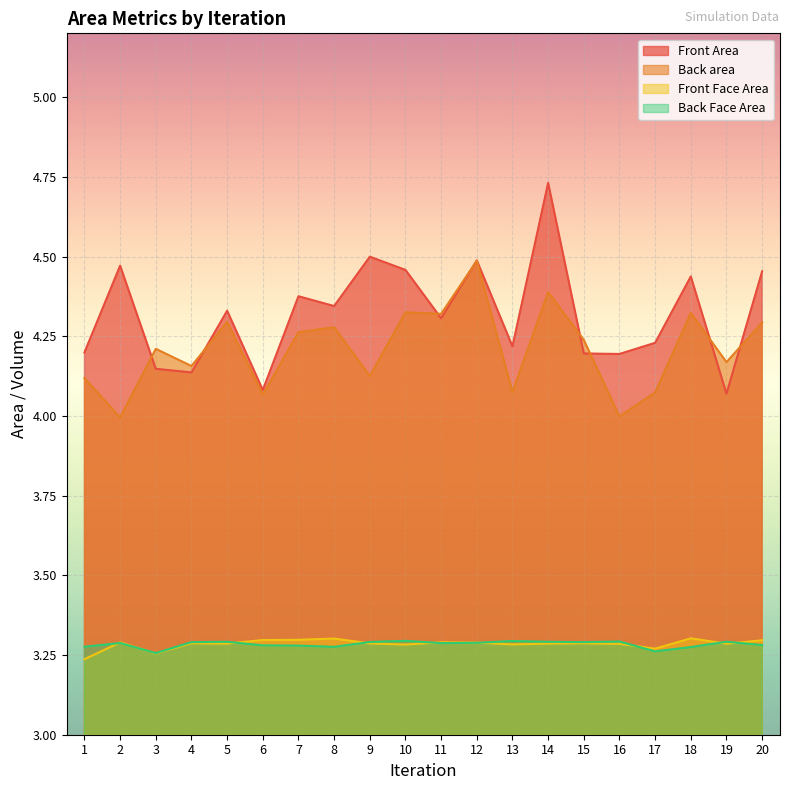

What is the difference between the maximum and minimum values in the Front Face Area series?

0.1